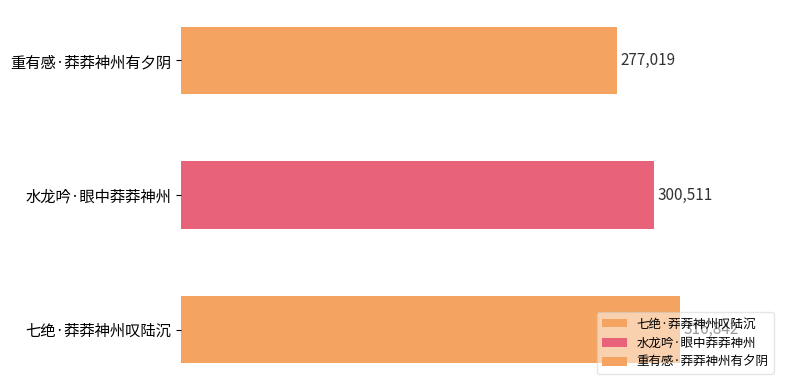

Which category has the highest value across all series?

七绝·莽莽神州叹陆沉